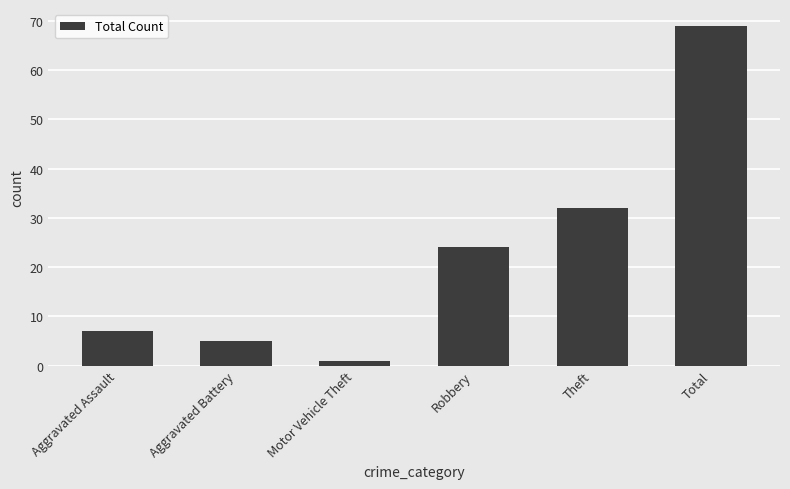

At which category does the chart reach its peak across all series?

Total